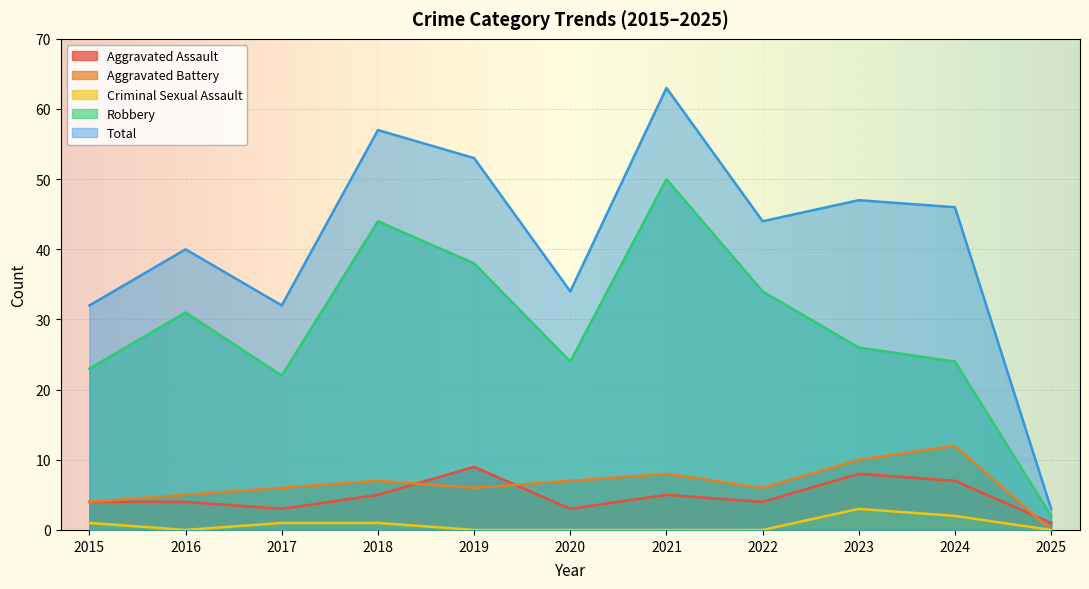

Where is the first local minimum for Total?

2017